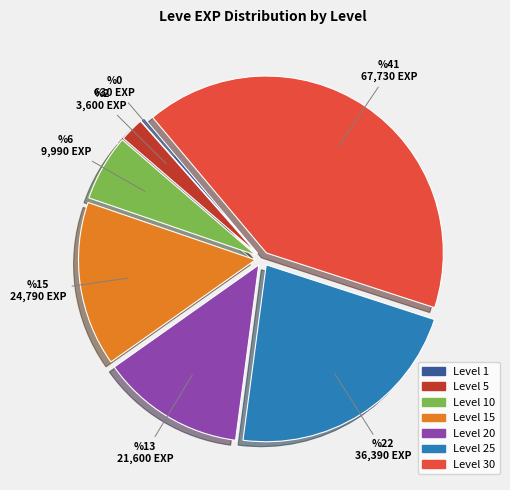

True or false: Level 20 accounts for 5% of the total.

False